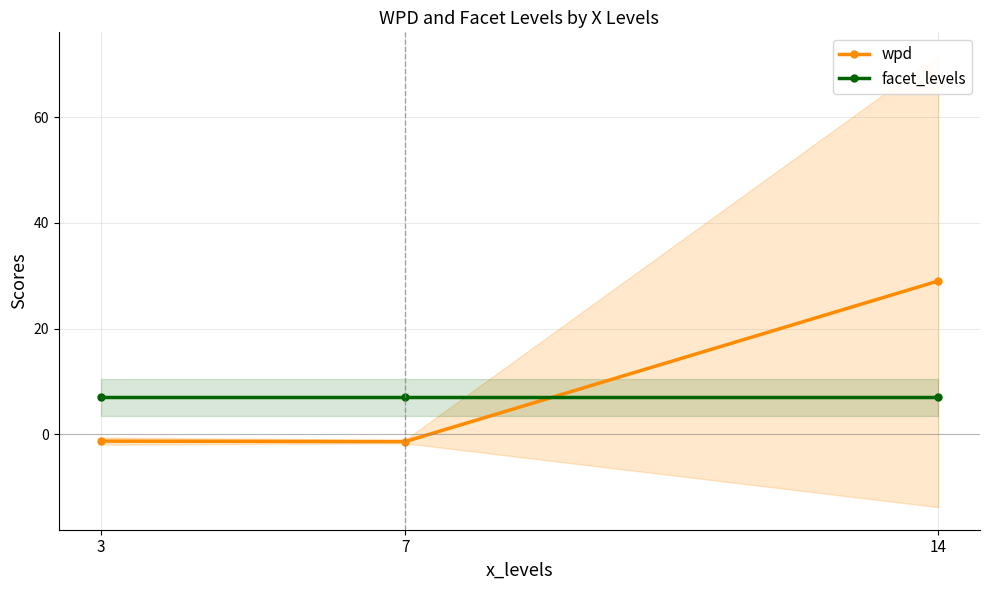

Reading left to right, what are all the values shown in this chart?

wpd: -1.3	-1.4	29.0
facet_levels: 7.0	7.0	7.0